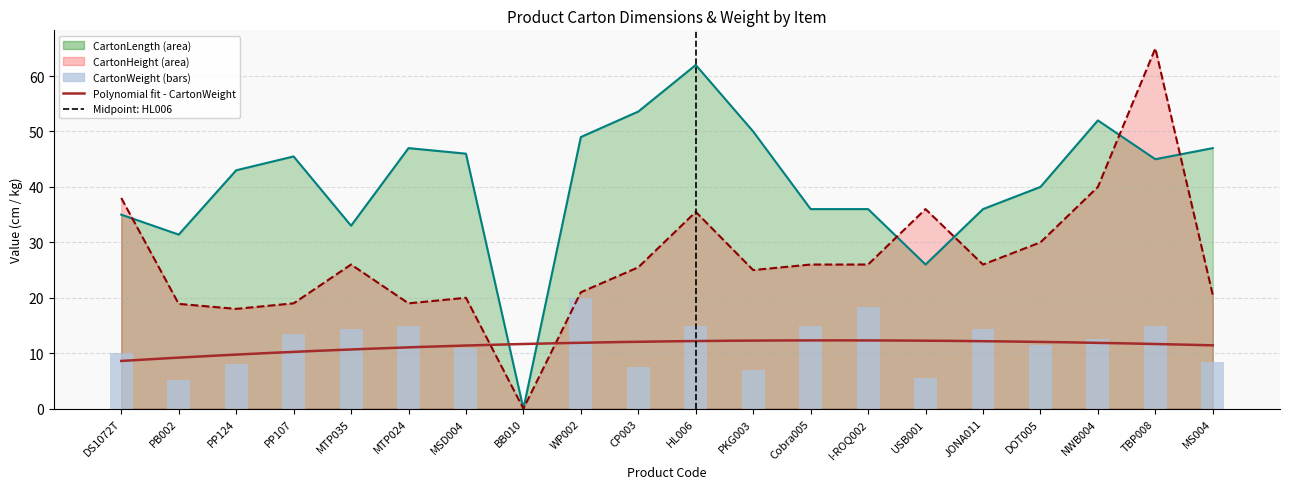

Which series has the widest spread of values?

CartonHeight